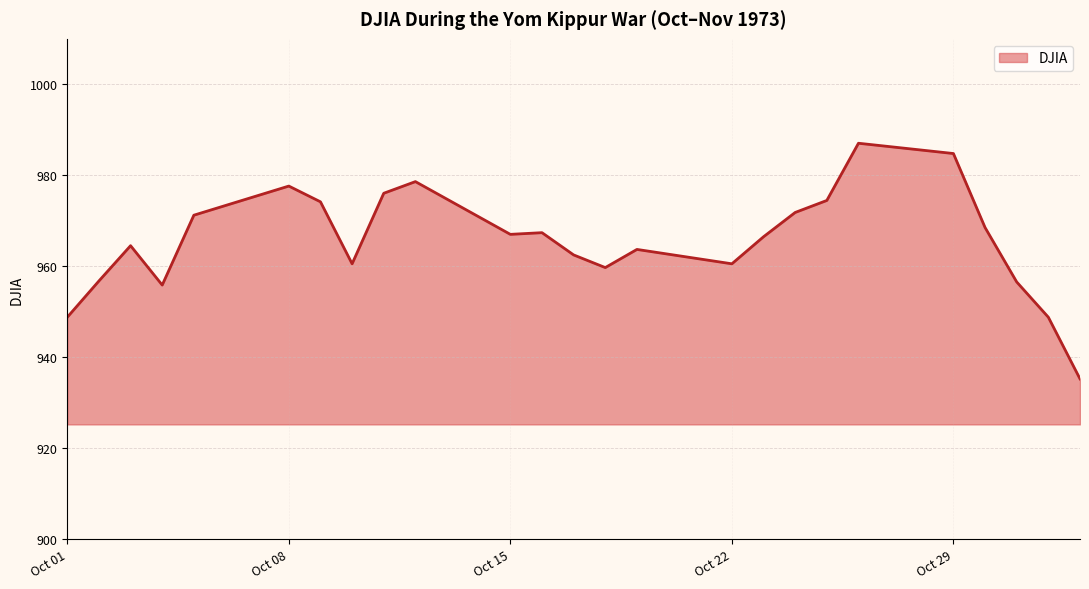

What is the difference between the maximum and minimum values?

51.8